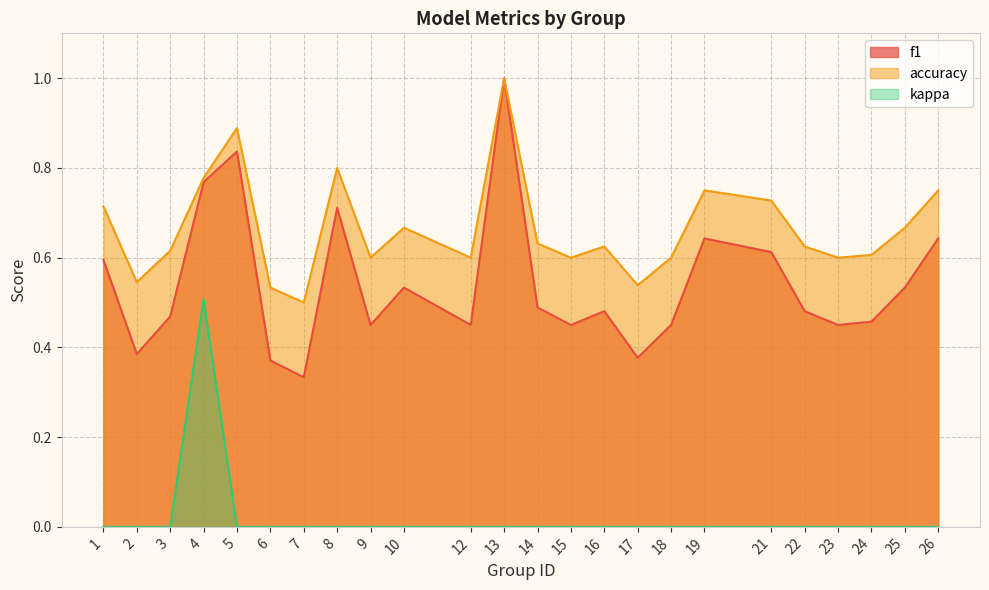

How many values in kappa are above zero?

1